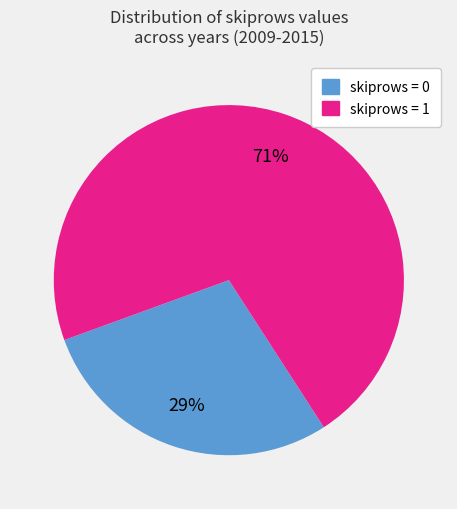

What is the ratio of the value at skiprows = 0 to the value at skiprows = 1?

0.4